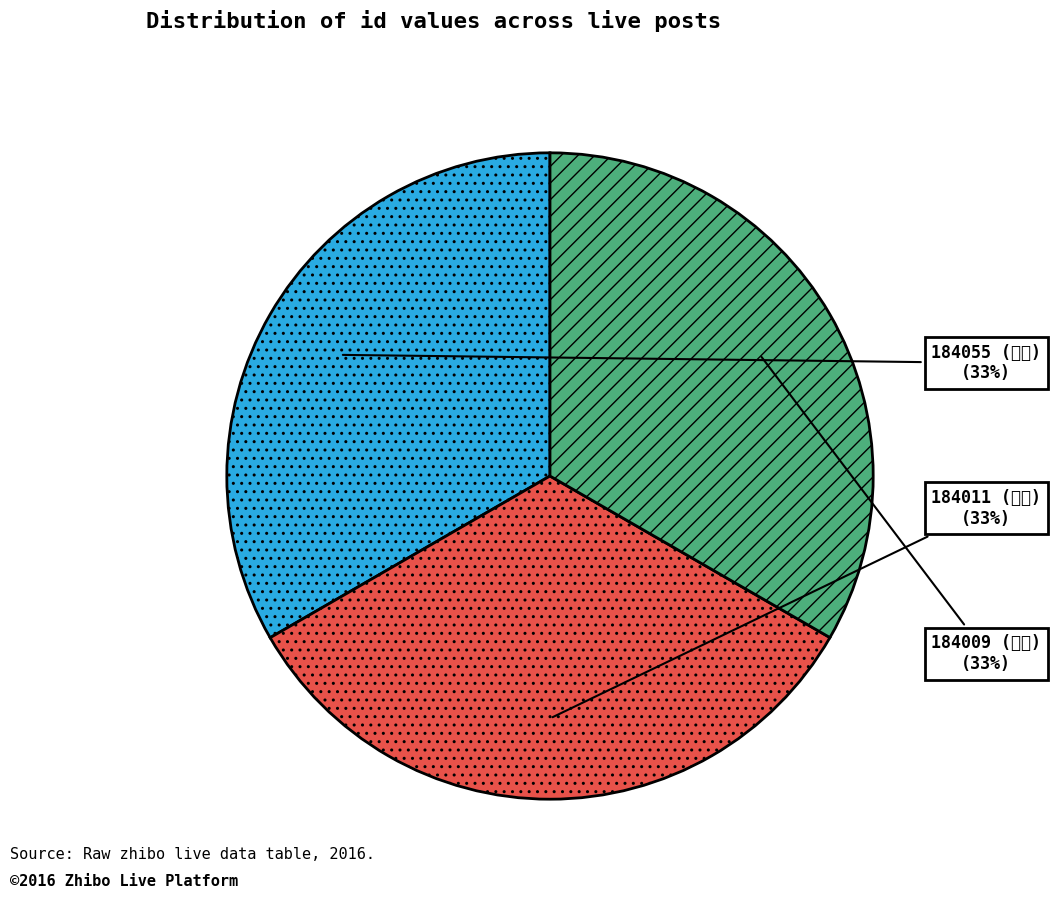

Is it true that 184055 is 40% of the pie?

False